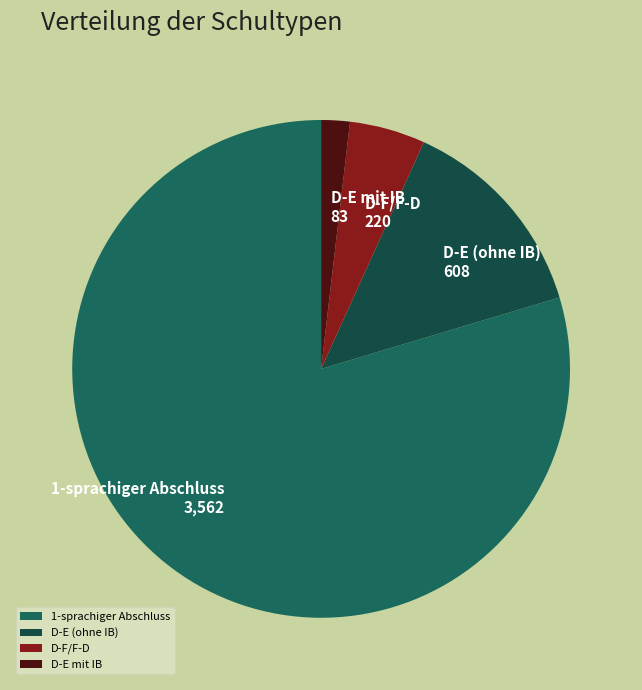

Combined, do 1-sprachiger Abschluss and D-F/F-D account for over 50%?

Yes